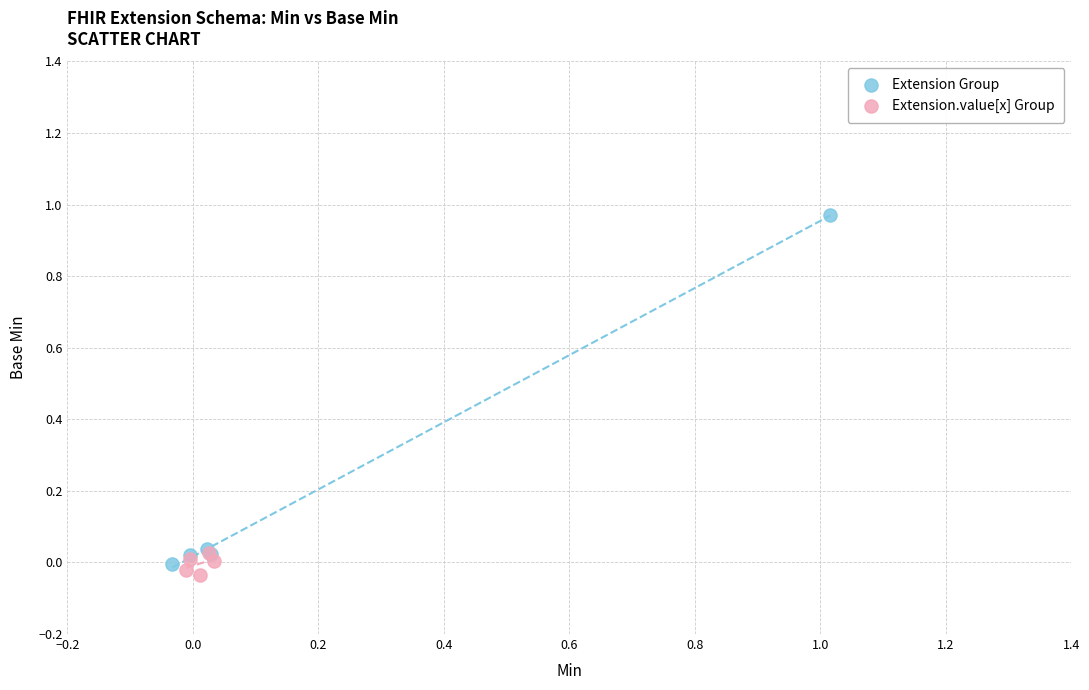

Which series contains the highest Y value?

Extension Group